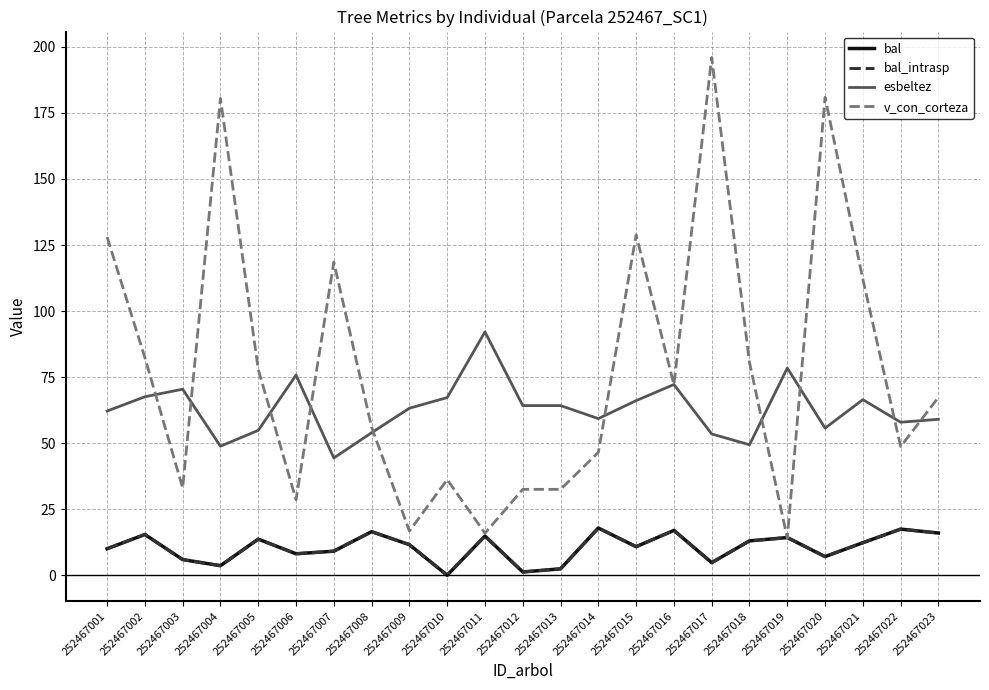

Does the chart display data point markers on the line(s)?

No